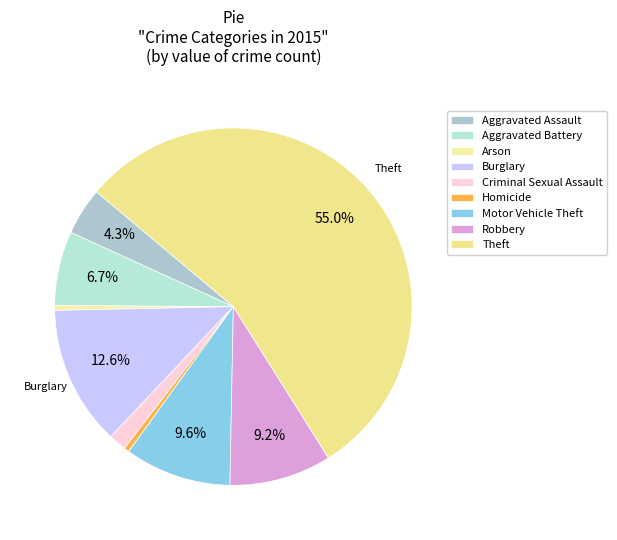

How many slices are in this pie chart?

9